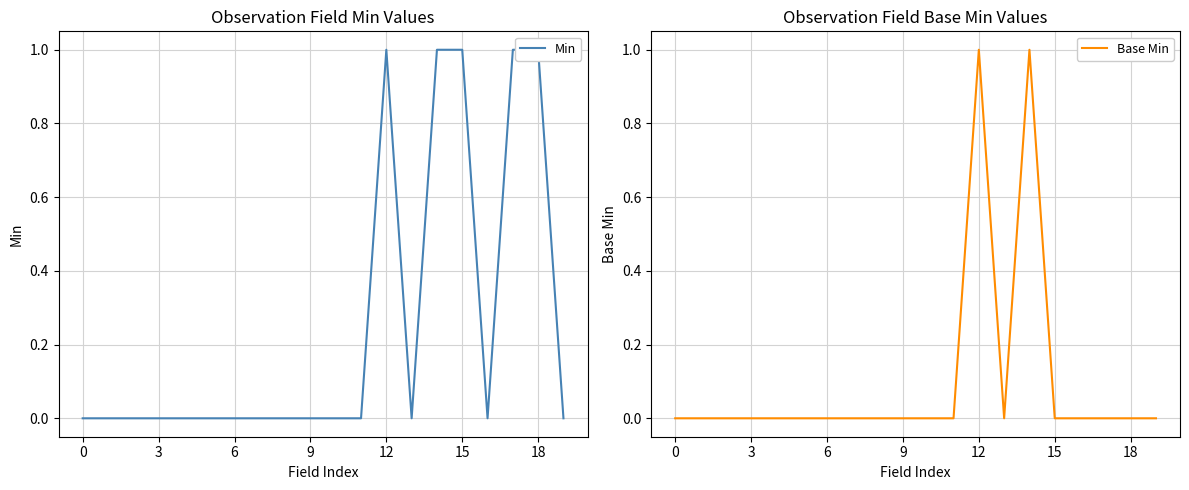

List the series in order of their overall mean, highest first.

Min, Base Min